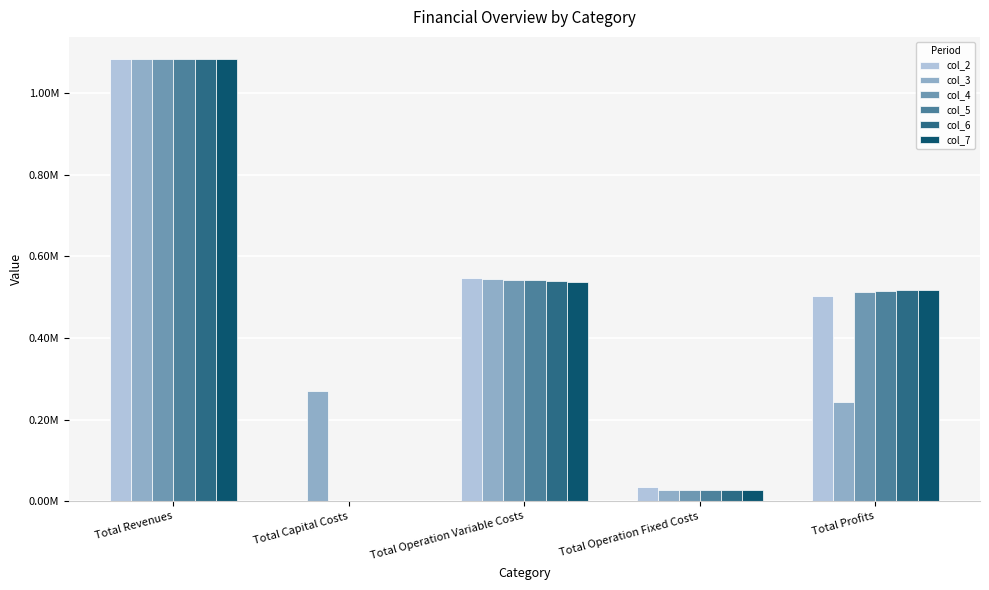

Reading left to right, transcribe all the data shown in this chart.

col_2: 1083619.3	0.0	546406.9	33627.6	503584.8
col_3: 1083619.3	268800.0	544591.1	28247.2	241981.1
col_4: 1083619.3	0.0	542772.8	28247.2	512599.4
col_5: 1083619.3	0.0	540951.9	28247.2	514420.2
col_6: 1083619.3	0.0	539128.6	28247.2	516243.6
col_7: 1083619.3	0.0	537302.7	28247.2	518069.5